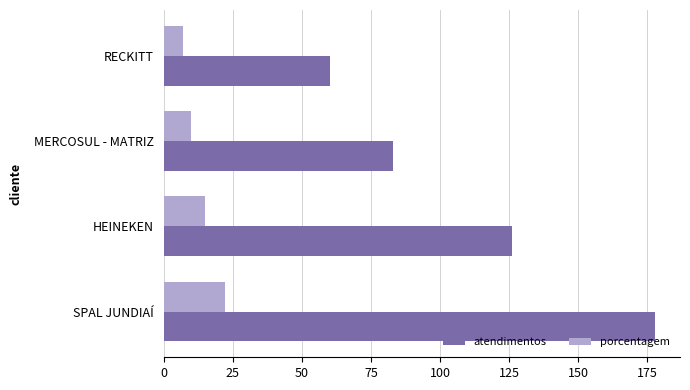

At how many categories does at least one series exceed 49?

4